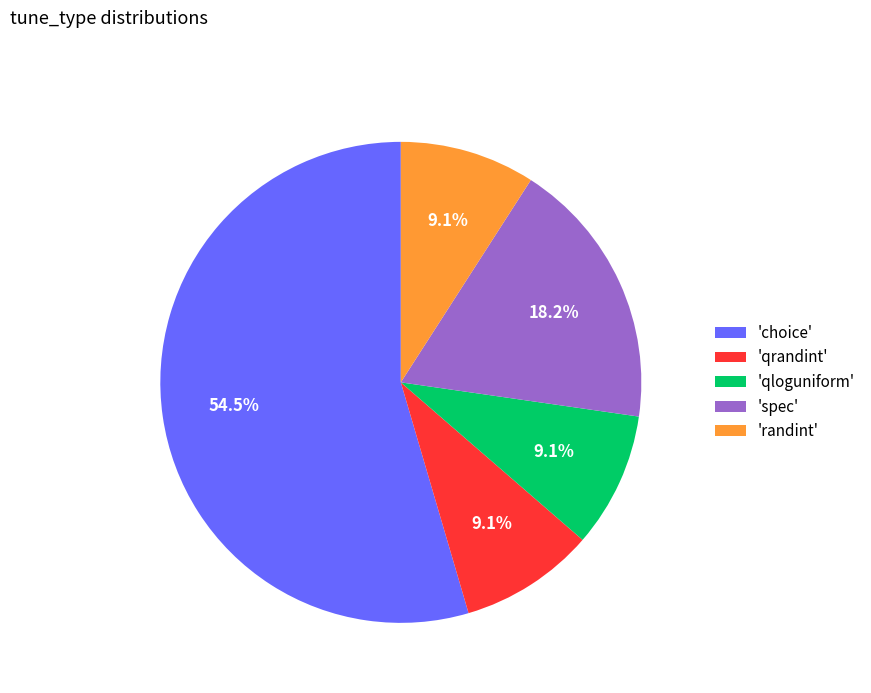

To the nearest percent, what is the average slice percentage?

20%